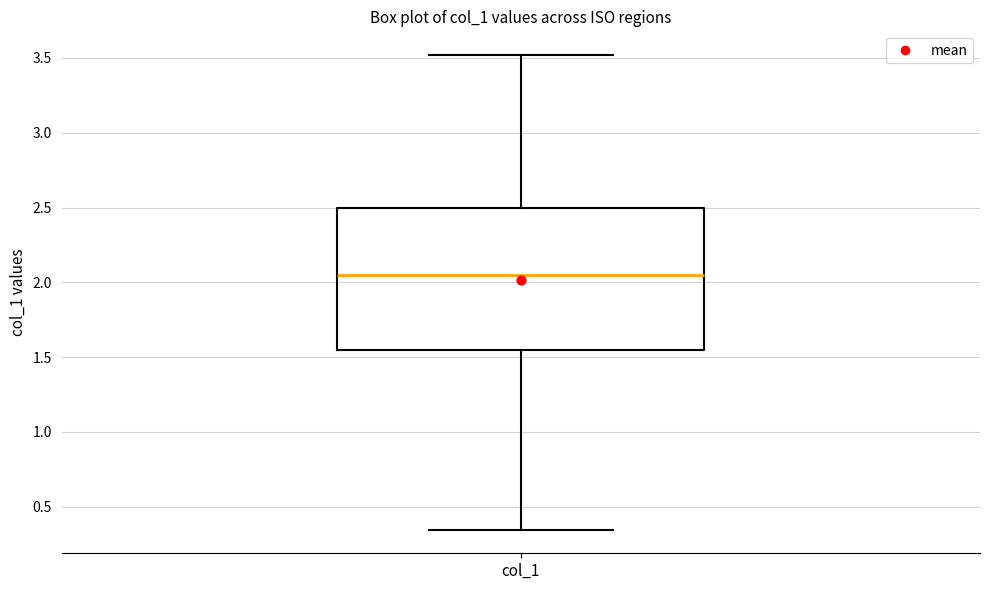

Transcribe this box plot: give where the median line is, the range the box spans, and where the two whiskers end, as read against the y-axis. The values are not printed on the chart, so give them approximately, as read against the axis.

median 2.05, box 1.55 to 2.50, whiskers 0.35 to 3.50